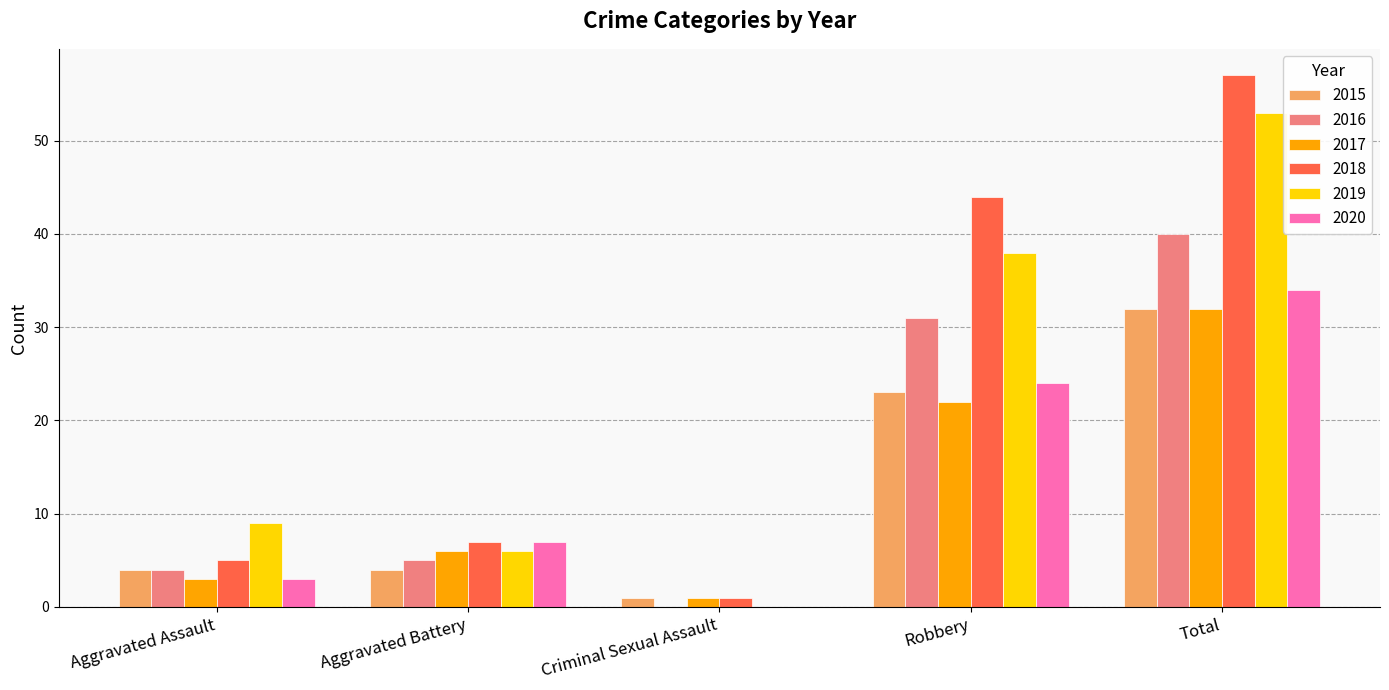

Which label corresponds to the largest value in the chart?

Total